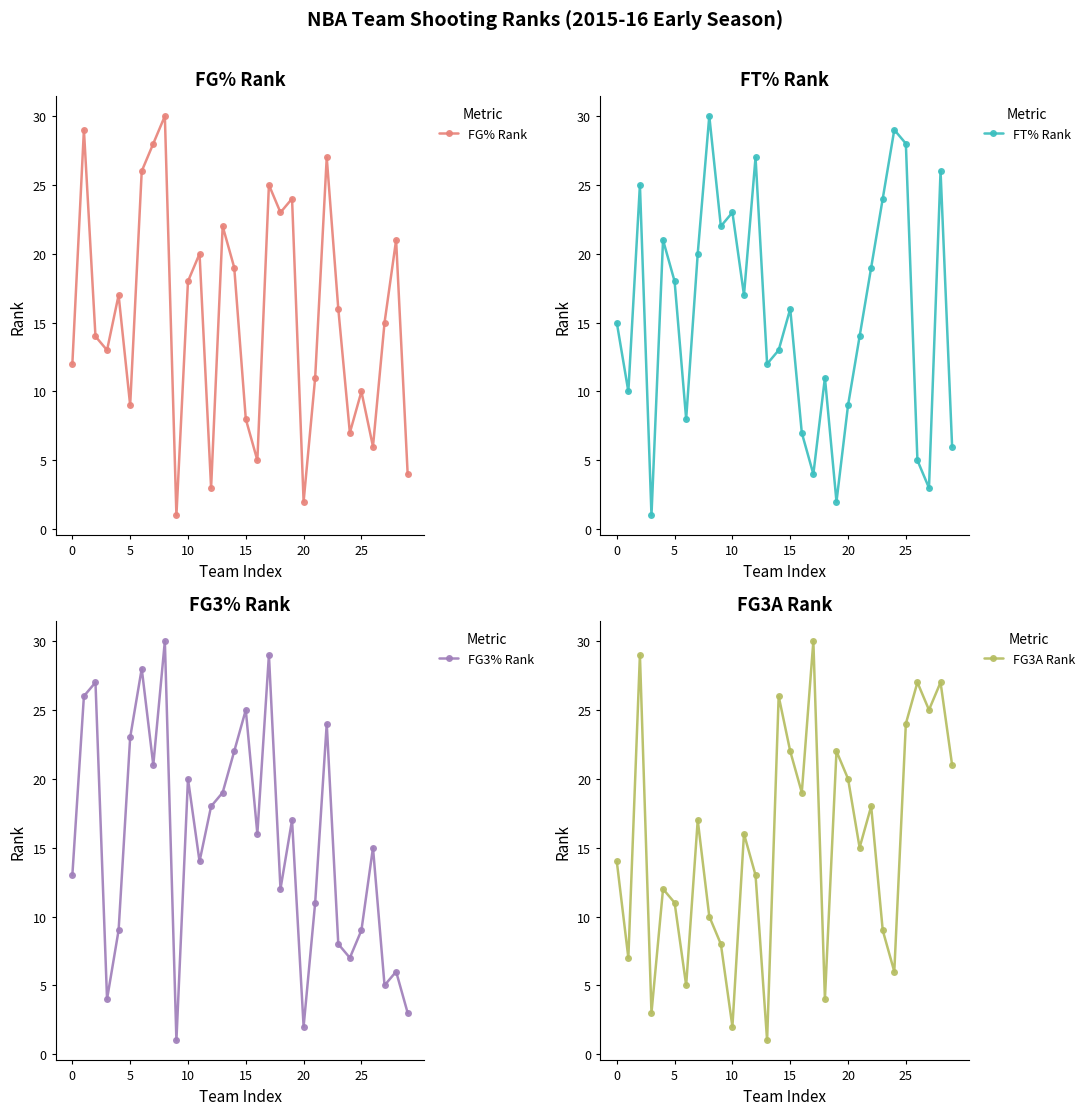

How many distinct data groups are displayed?

4